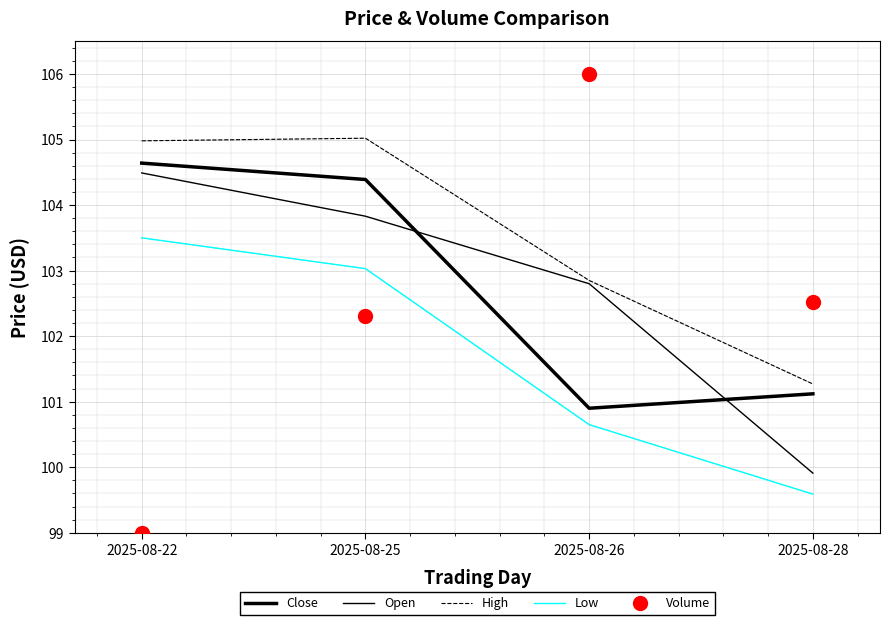

What is the average value of the Open series?

102.8